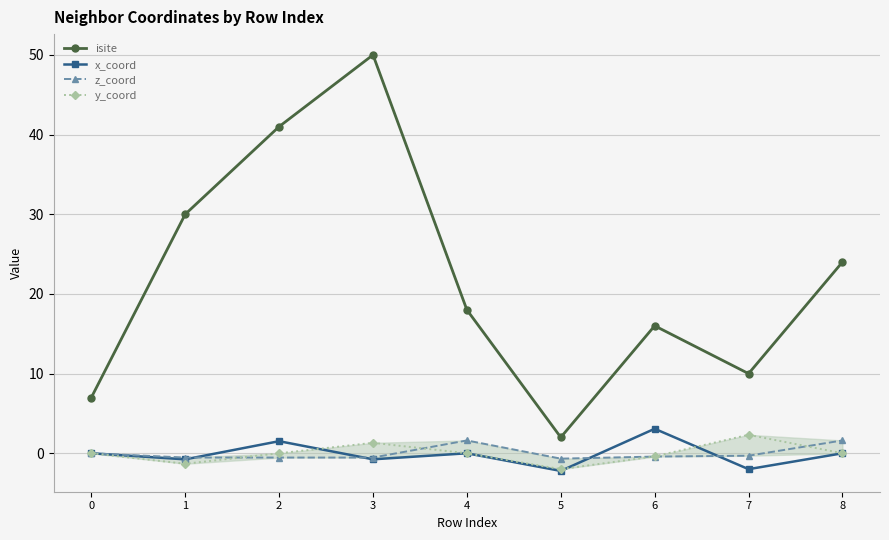

At how many categories does at least one series exceed 34?

2